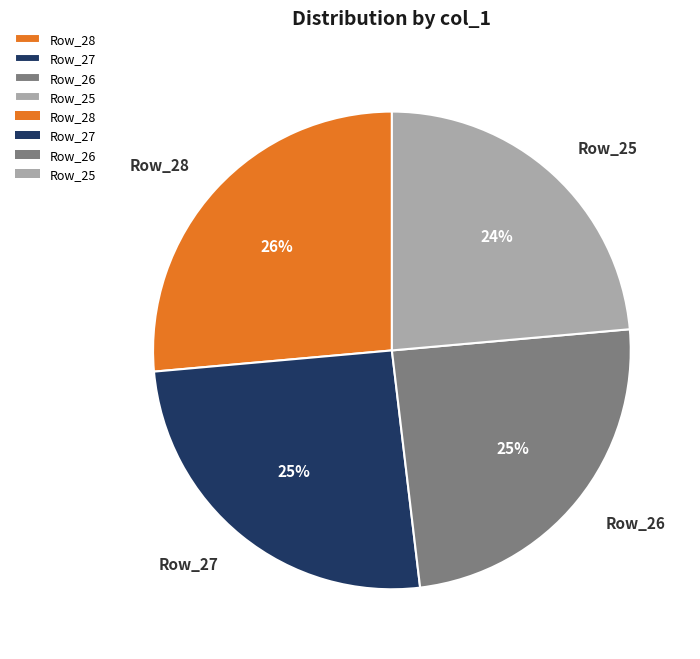

To the nearest percent, what is the difference between the Row_27 and Row_28 slice percentages?

1%